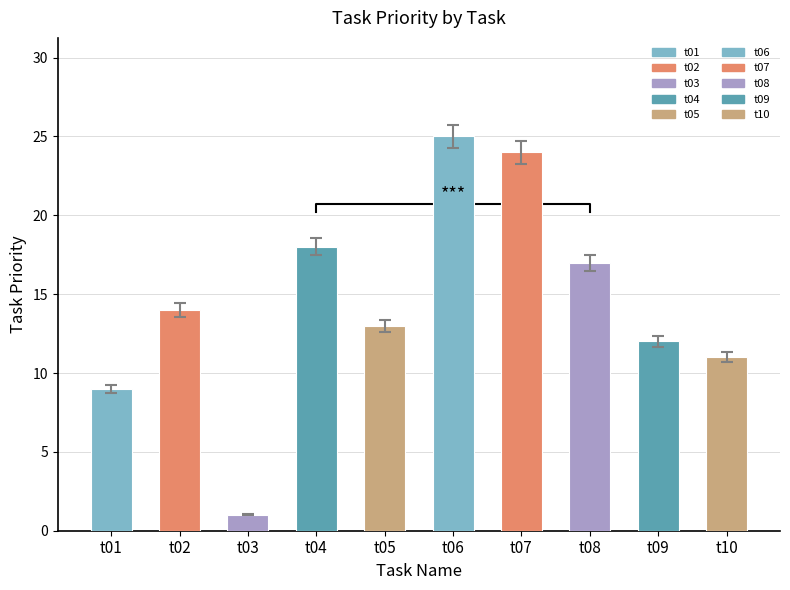

Does the chart contain stacked bars?

No